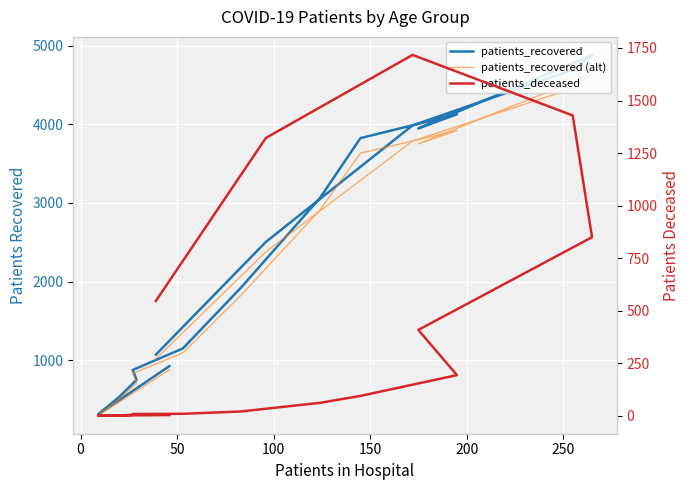

What is the sum of all patients_recovered values?

38560.0